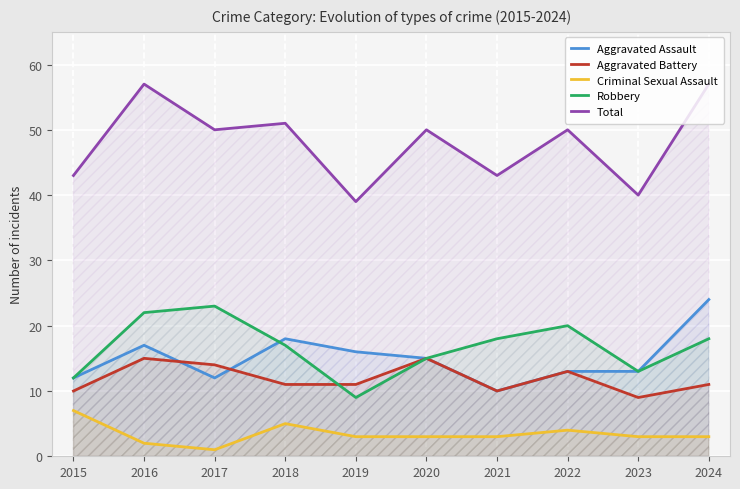

Rank the series at 2022 from lowest to highest value.

Criminal Sexual Assault, Aggravated Assault, Aggravated Battery, Robbery, Total